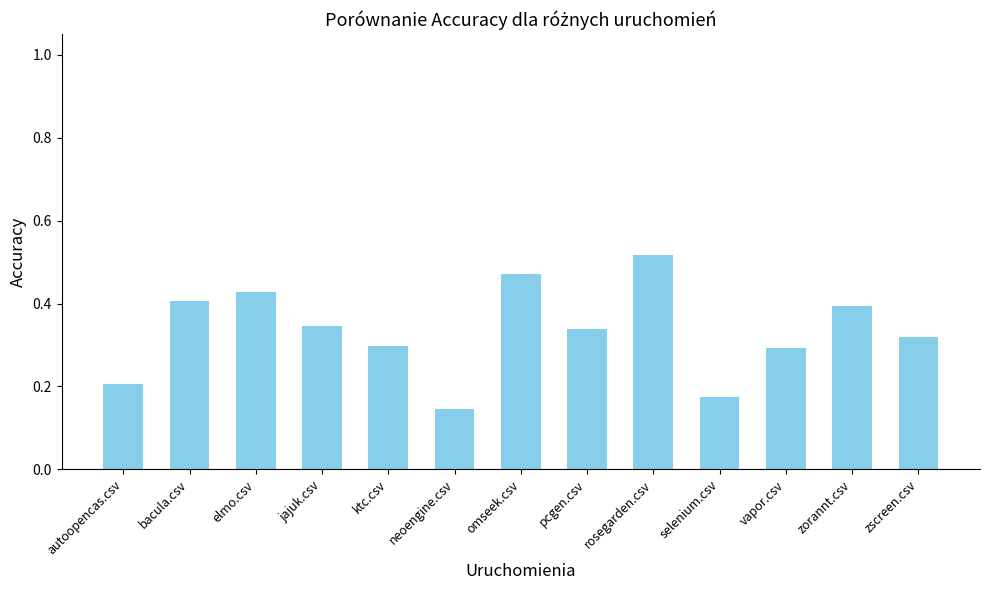

At which label is the value closest to 0?

neoengine.csv